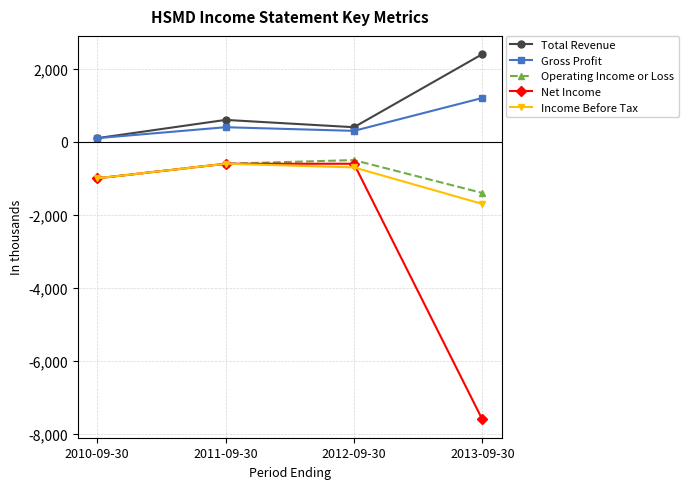

At which category does the chart reach its minimum across all series?

2013-09-30